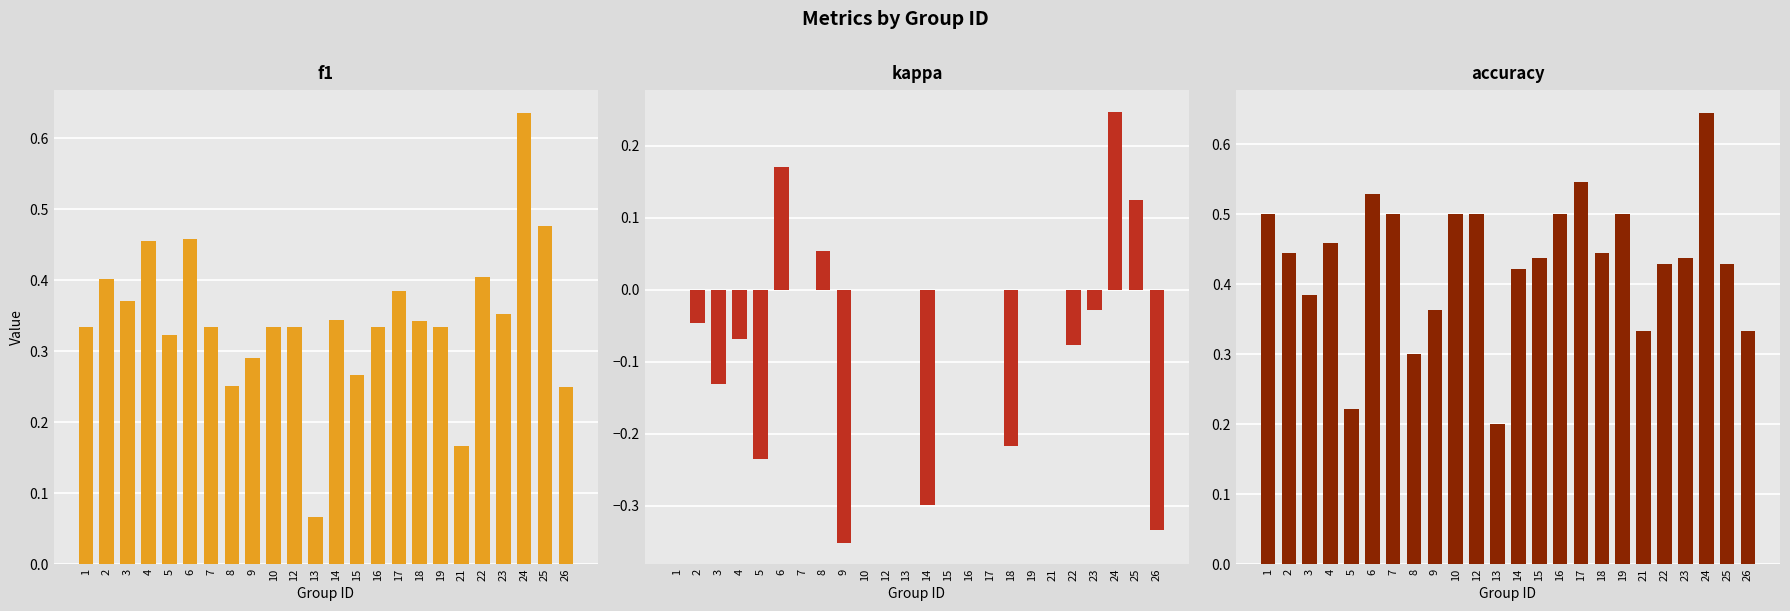

Count the number of categories in the chart.

24